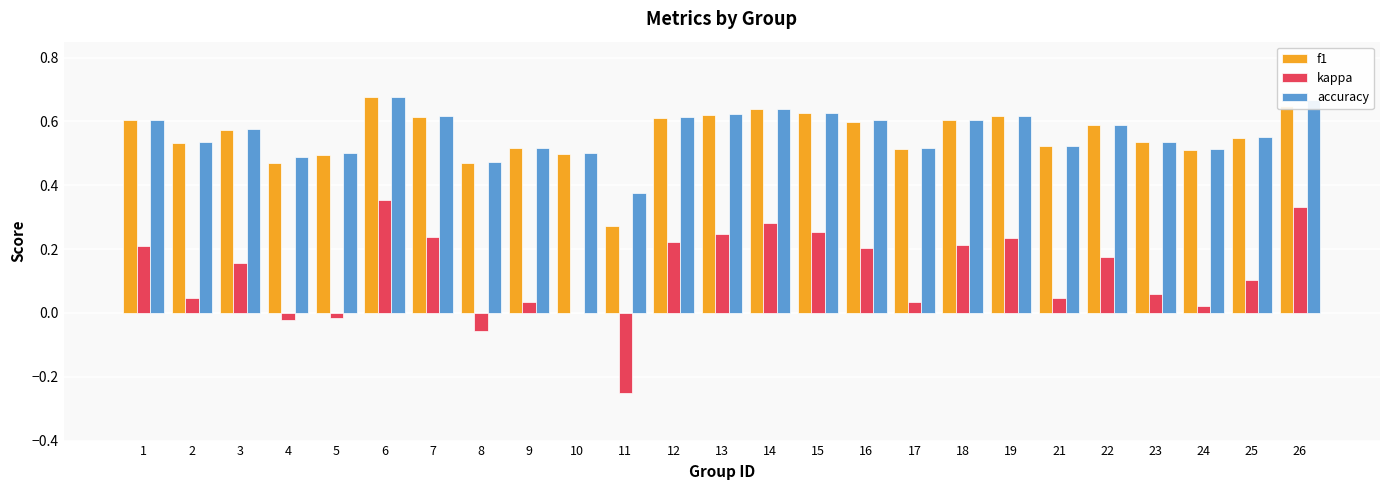

Are the bars grouped side by side (vs. stacked)?

Yes